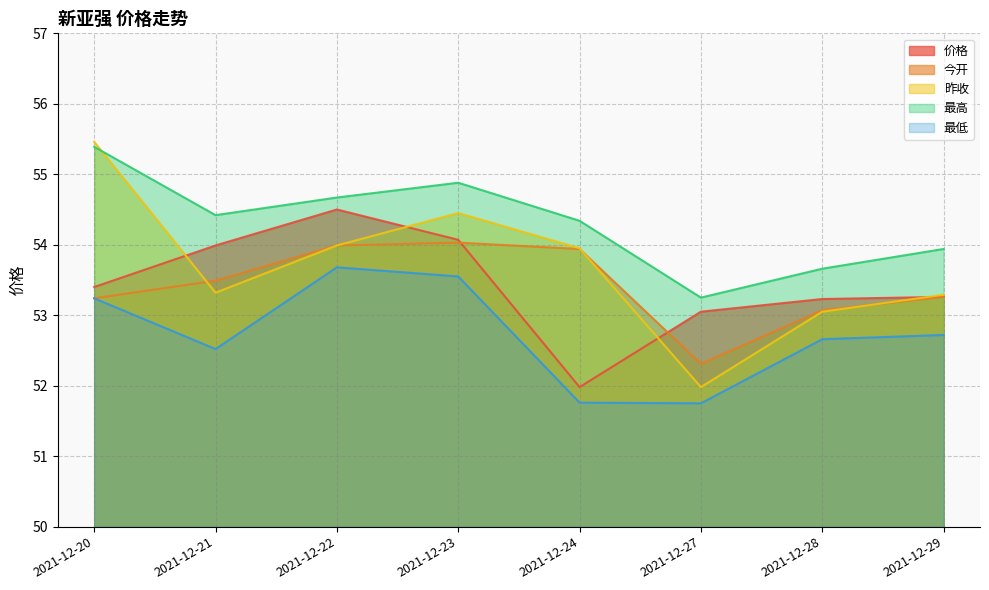

Which has a higher value, 2021-12-28 or 2021-12-24?

2021-12-28